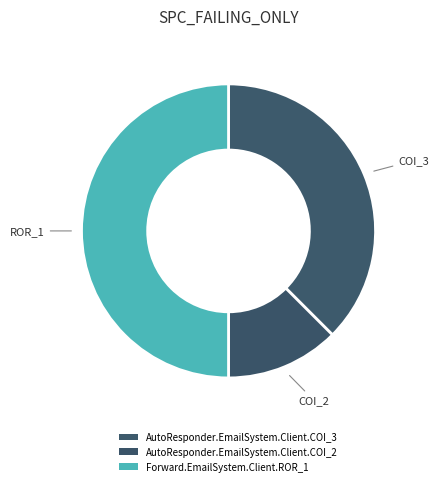

Count the number of slices in the pie.

3